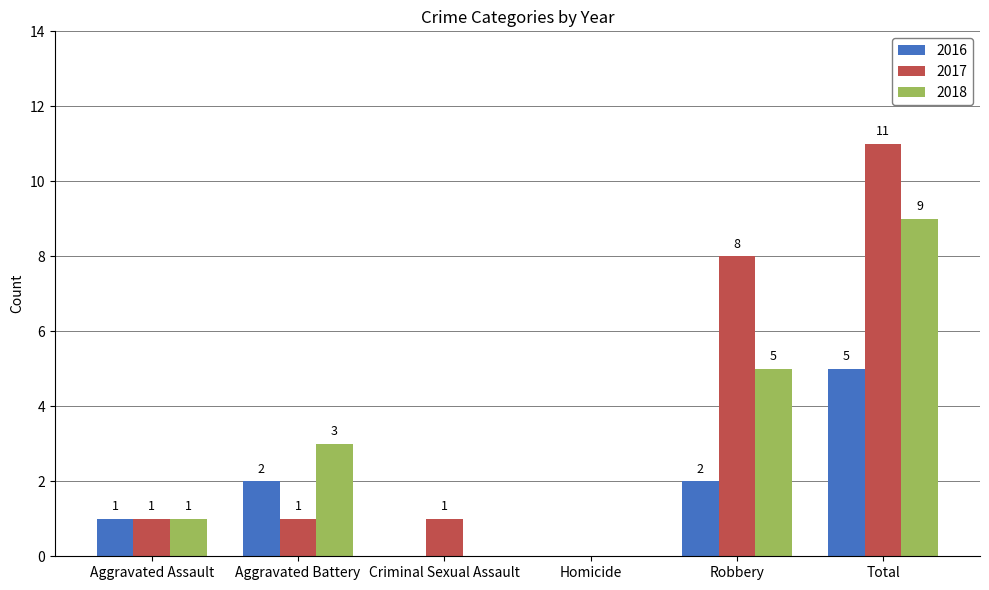

The 2018 series shows 9 at Total. True or false?

True